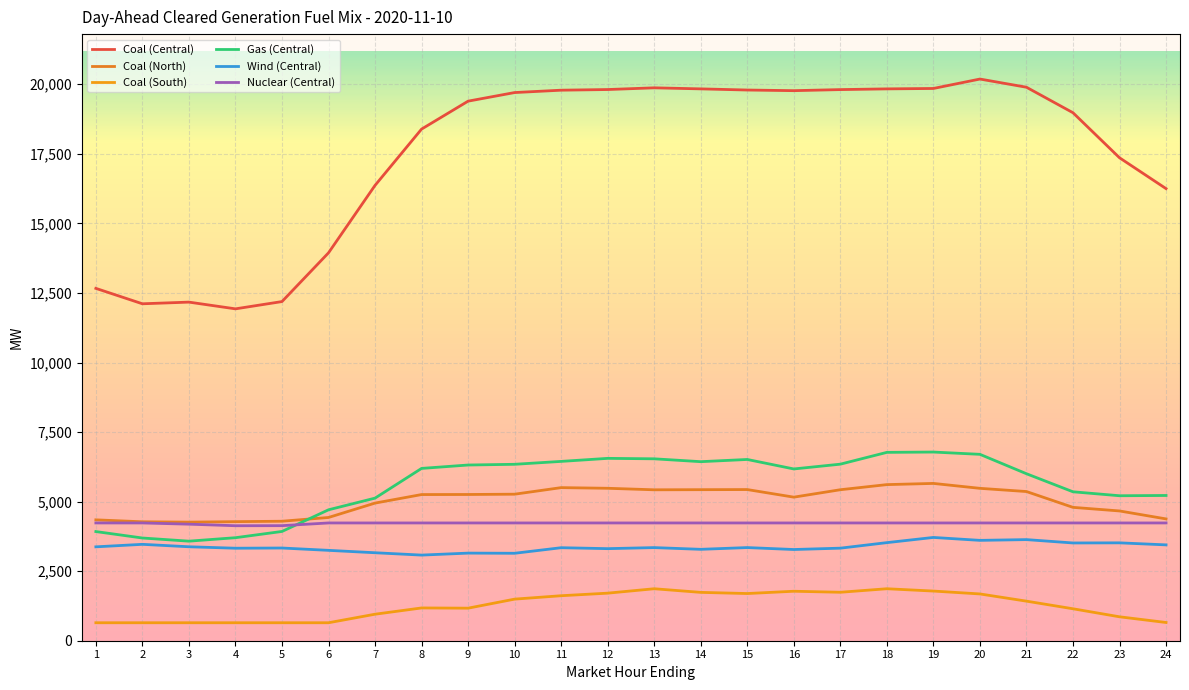

Reading left to right, what are all the values shown in this chart?

Coal (Central): 1=12664.2	2=12110.6	3=12170.2	4=11928.4	5=12189.9	6=13941.9	7=16366.3	8=18389.1	9=19393.4	10=19702.5	11=19787.6	12=19811.2	13=19872.6	14=19834.8	15=19793.4	16=19770.4	17=19808.9	18=19834.6	19=19849.4	20=20188.1	21=19893.7	22=18977.3	23=17358.3	24=16249.7
Coal (North): 1=4344.7	2=4274.6	3=4262.4	4=4279.6	5=4294.6	6=4429.7	7=4946.8	8=5253.4	9=5255.9	10=5266.6	11=5502.6	12=5479.0	13=5424.4	14=5428.9	15=5433.1	16=5160.2	17=5427.0	18=5610.9	19=5653.8	20=5477.3	21=5361.9	22=4793.4	23=4664.3	24=4378.2
Coal (South): 1=646.0	2=646.0	3=646.0	4=646.0	5=646.0	6=646.0	7=952.9	8=1178.1	9=1170.0	10=1495.0	11=1617.4	12=1709.6	13=1868.2	14=1737.7	15=1696.0	16=1778.4	17=1741.7	18=1868.2	19=1785.1	20=1681.5	21=1422.3	22=1148.4	23=859.9	24=655.3
Gas (Central): 1=3923.5	2=3692.0	3=3578.4	4=3702.6	5=3927.3	6=4705.6	7=5125.0	8=6193.4	9=6315.3	10=6341.3	11=6445.3	12=6554.5	13=6538.3	14=6435.4	15=6514.7	16=6173.8	17=6345.6	18=6770.0	19=6781.4	20=6699.4	21=6001.9	22=5352.9	23=5210.9	24=5220.4
Wind (Central): 1=3374.4	2=3464.5	3=3377.0	4=3324.8	5=3332.2	6=3248.1	7=3162.1	8=3077.7	9=3148.8	10=3143.0	11=3343.1	12=3309.3	13=3347.0	14=3285.1	15=3348.0	16=3278.4	17=3326.8	18=3525.4	19=3712.2	20=3607.2	21=3634.1	22=3513.6	23=3518.1	24=3444.8
Nuclear (Central): 1=4233.0	2=4233.0	3=4189.0	4=4133.0	5=4135.6	6=4233.0	7=4233.0	8=4233.0	9=4233.0	10=4233.0	11=4233.0	12=4233.0	13=4233.0	14=4233.0	15=4233.0	16=4233.0	17=4233.0	18=4233.0	19=4233.0	20=4233.0	21=4233.0	22=4233.0	23=4233.0	24=4233.0